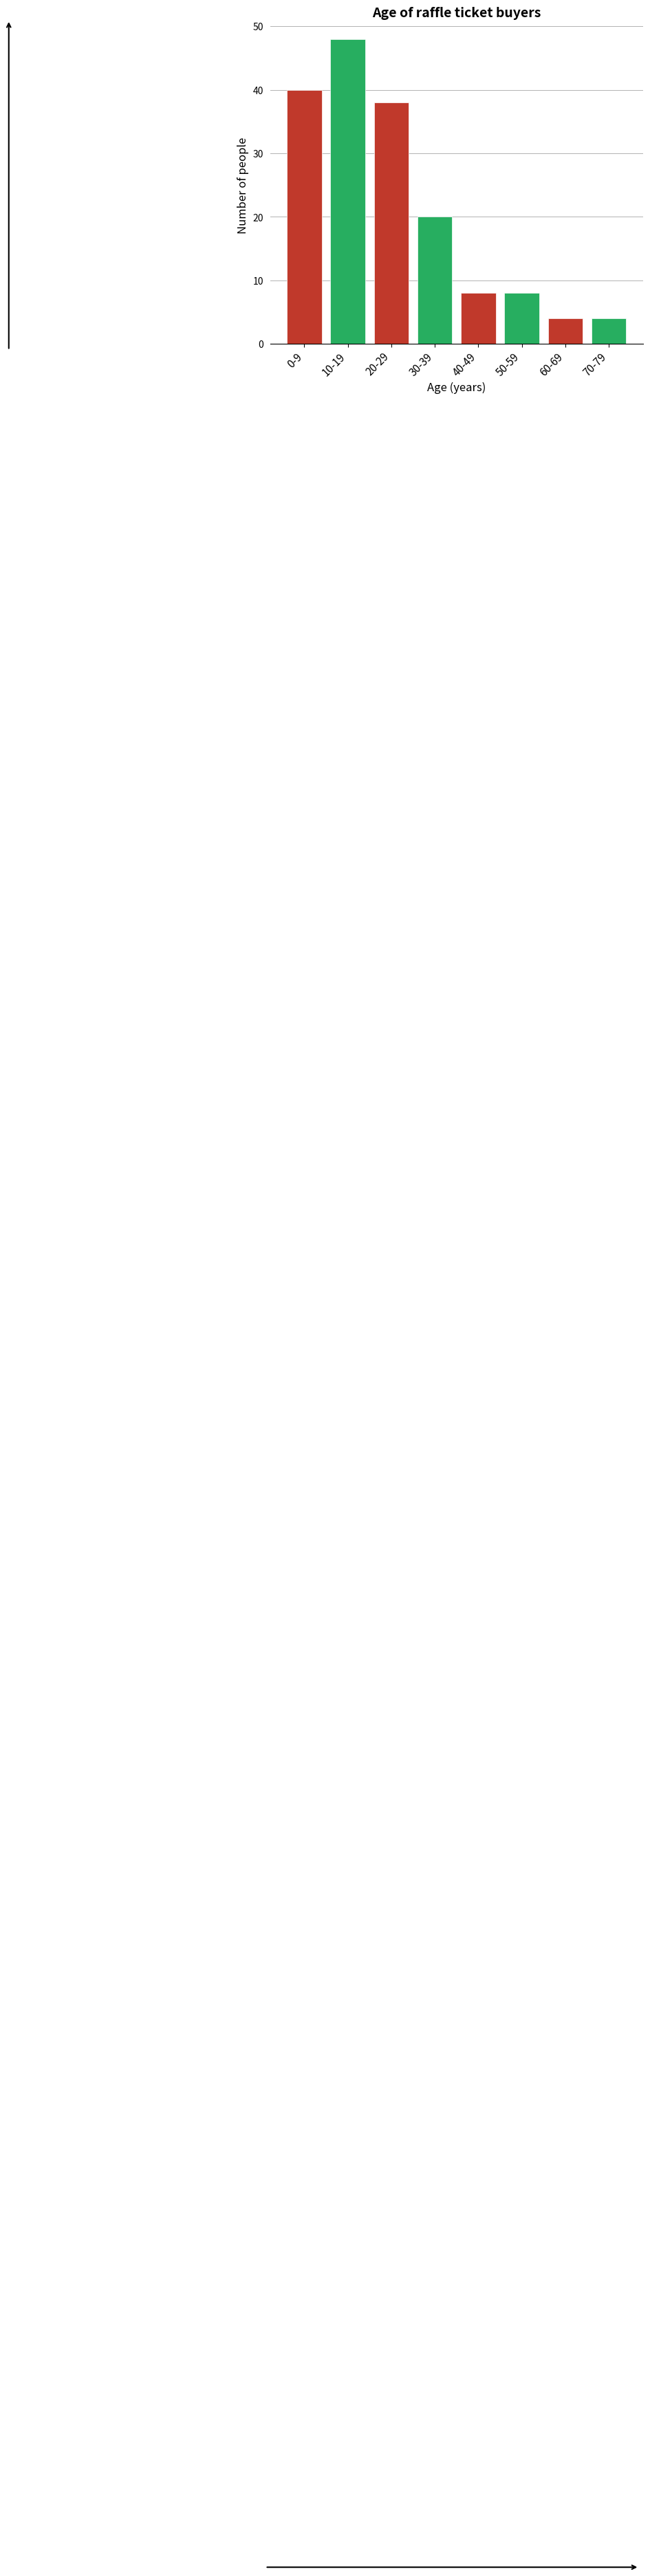

Reading right to left, transcribe all the data shown in this chart.

4	4	8	8	20	38	48	40